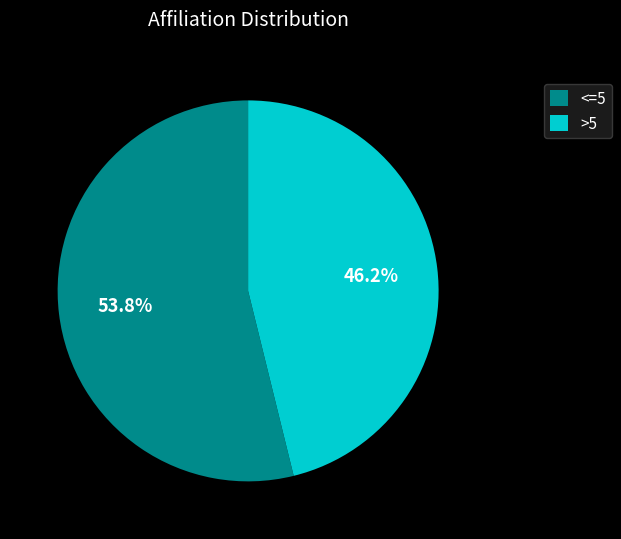

Count the number of slices in the pie.

2